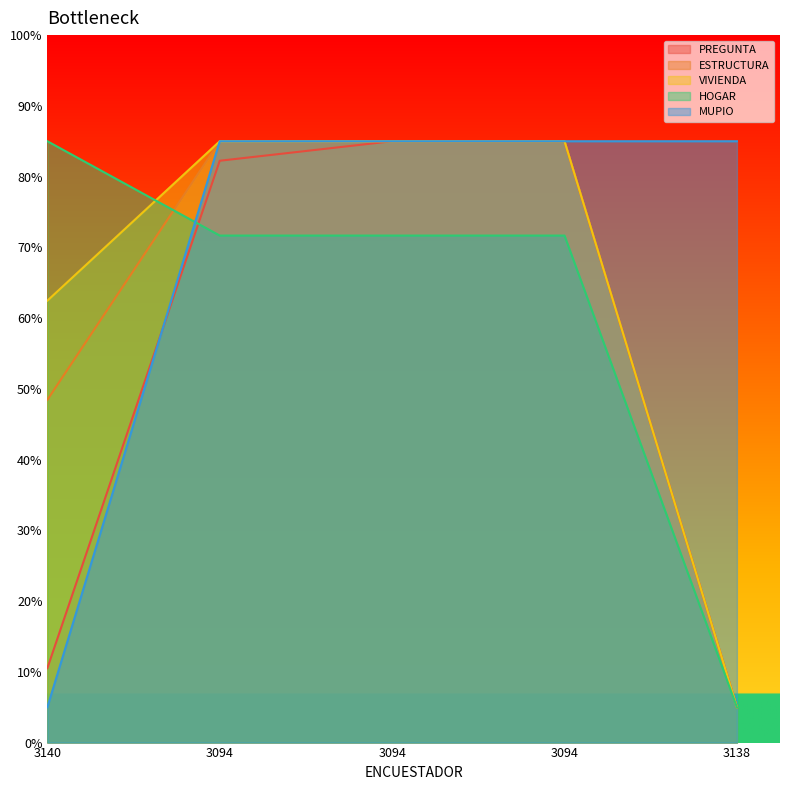

Is it true that PREGUNTA equals 46.1 at 3094?

False